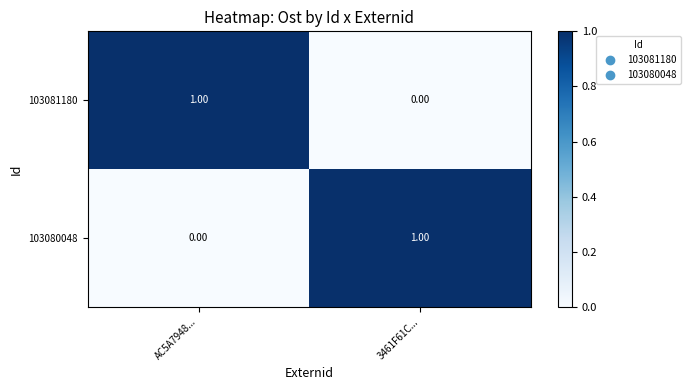

At AC5A7948..., list the series in order from largest to smallest.

103081180, 103080048